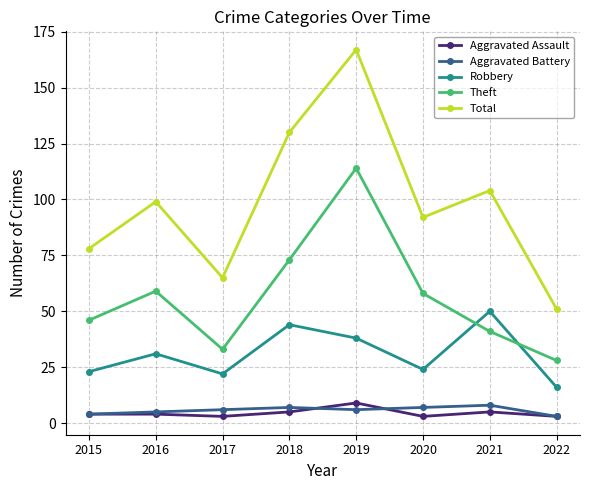

What are all the series names shown in the legend?

Aggravated Assault, Aggravated Battery, Robbery, Theft, Total